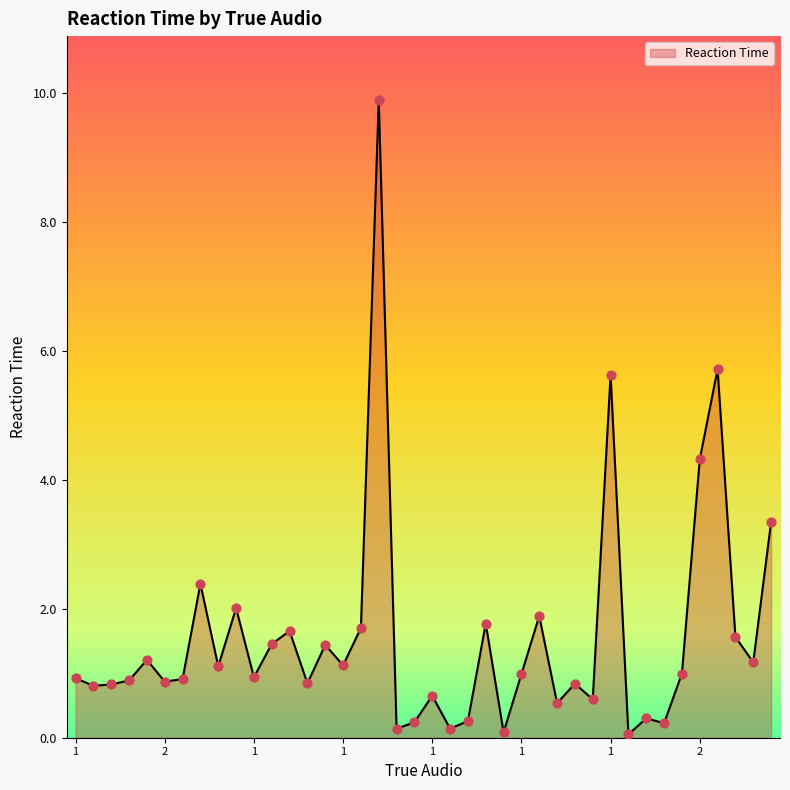

What is the greatest value displayed?

9.9